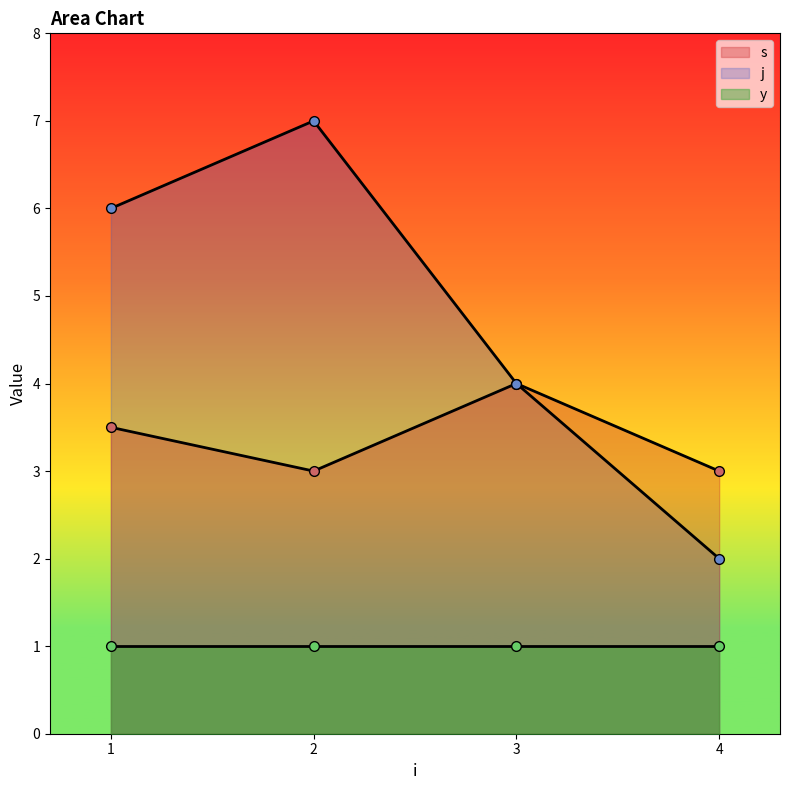

How many values in the j series are below 6?

2